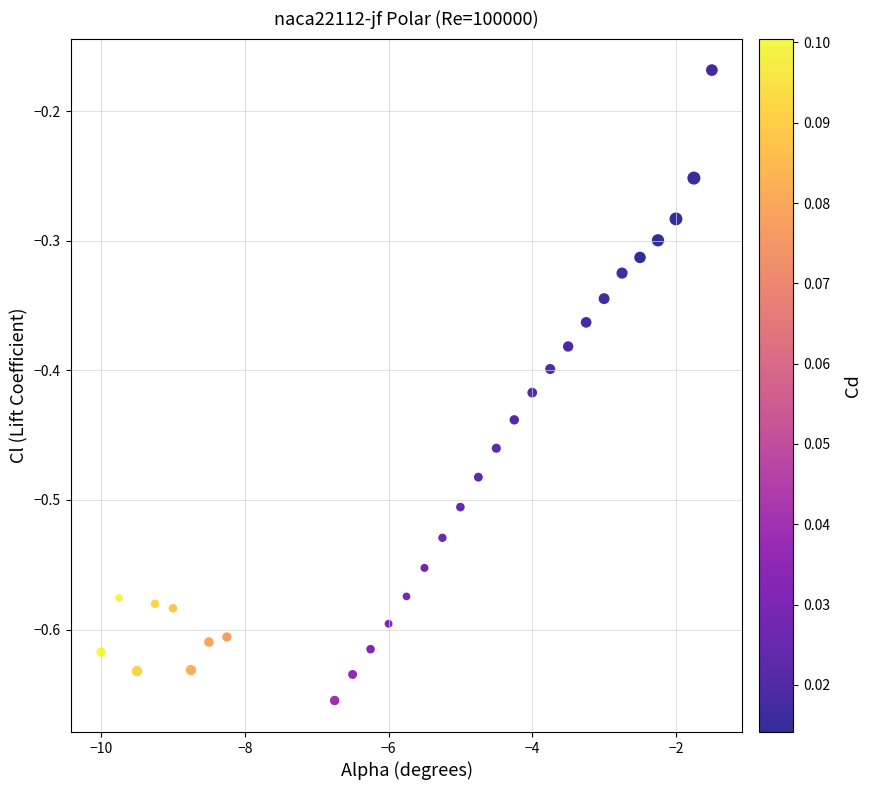

What is the range of X values (max minus min)?

8.5